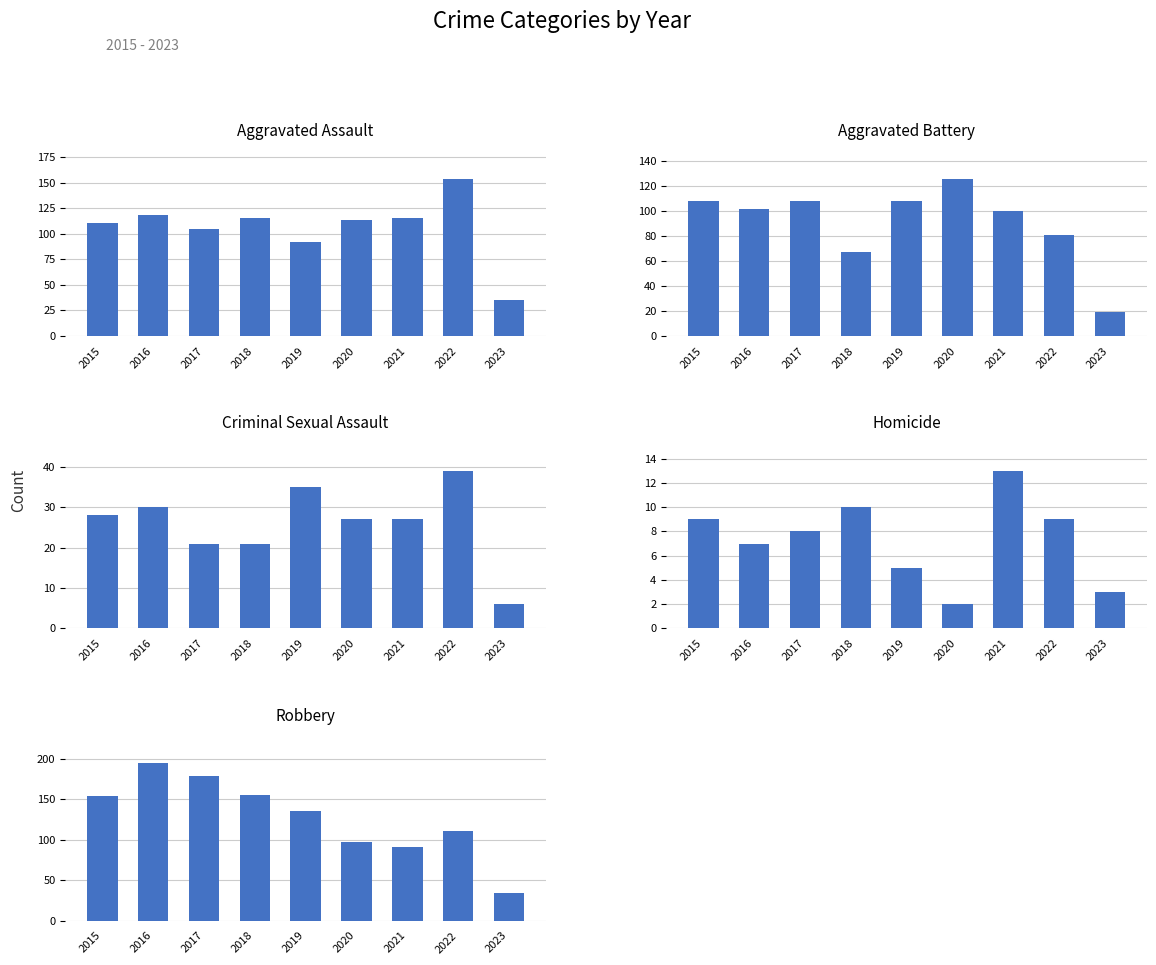

Which has a higher value, 2022 or 2015?

2022